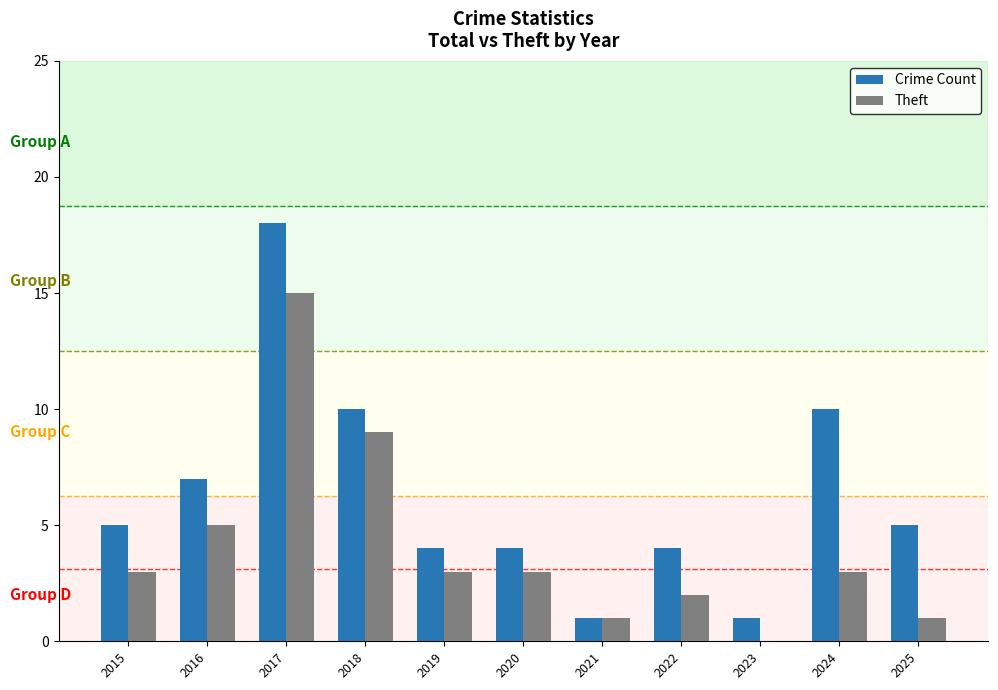

Which series has the largest range (max minus min)?

Crime Count